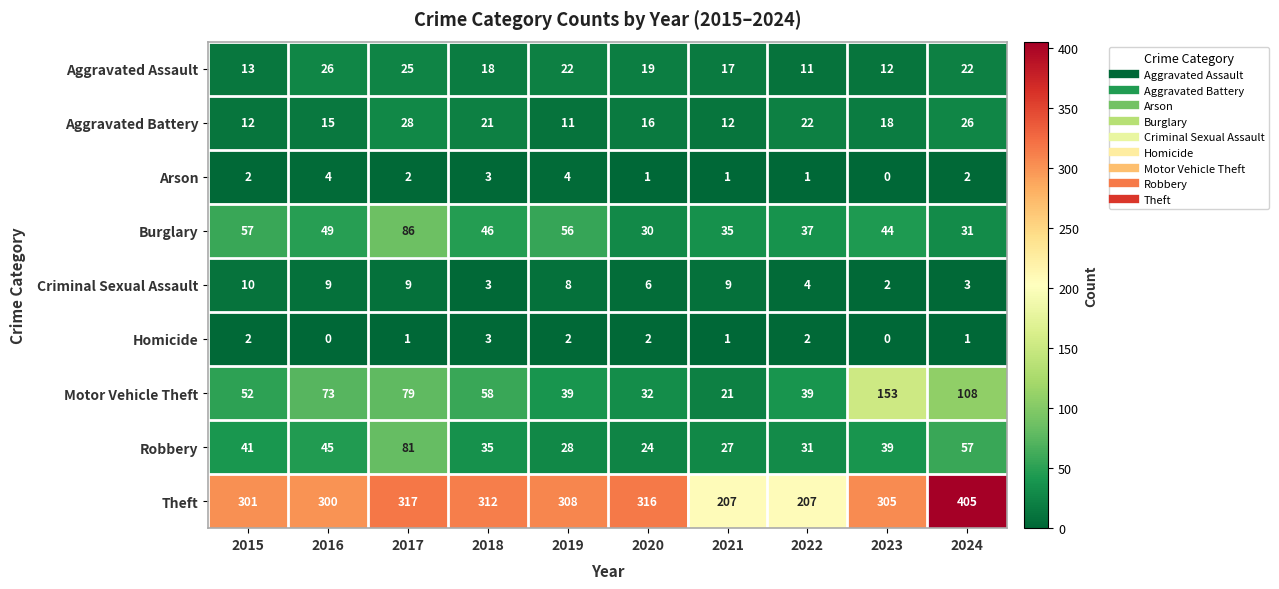

Rank the series by their maximum value, from highest to lowest.

Theft, Motor Vehicle Theft, Burglary, Robbery, Aggravated Battery, Aggravated Assault, Criminal Sexual Assault, Arson, Homicide